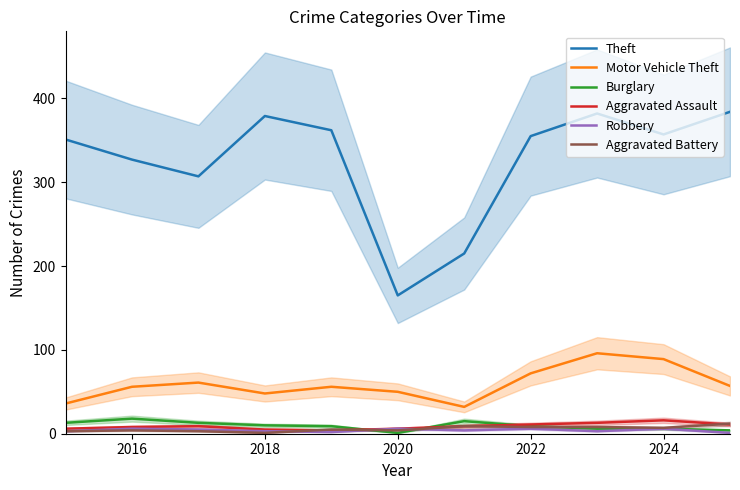

True or false: Theft and Motor Vehicle Theft intersect in this chart.

False